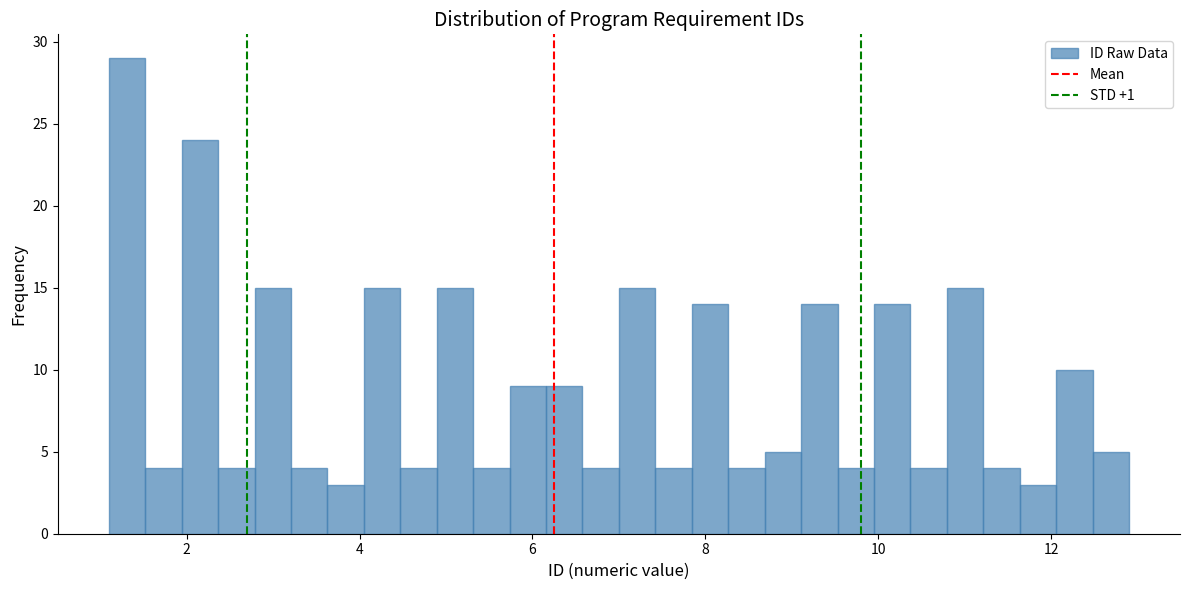

Read against the x-axis, roughly where is the centre of the tallest bar?

1.4